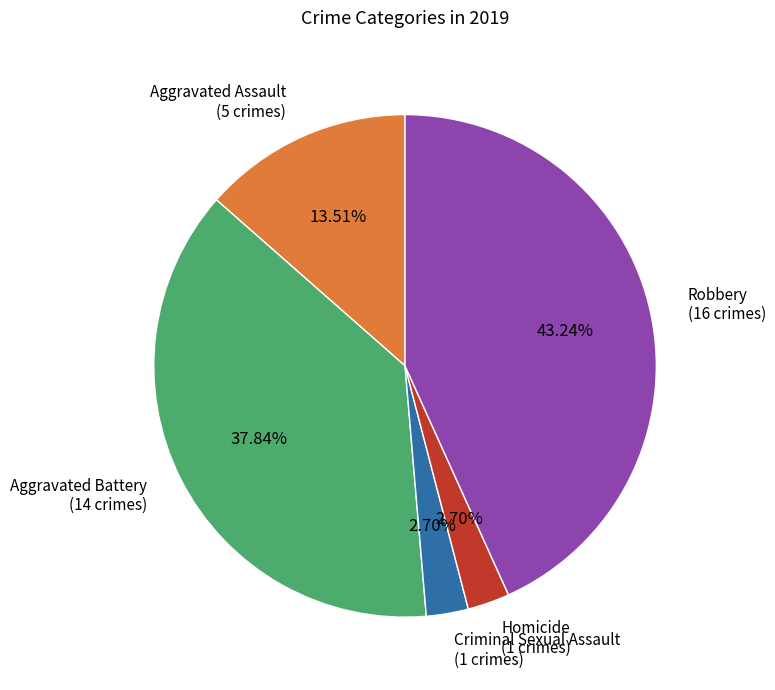

Is there a majority slice in this chart?

No